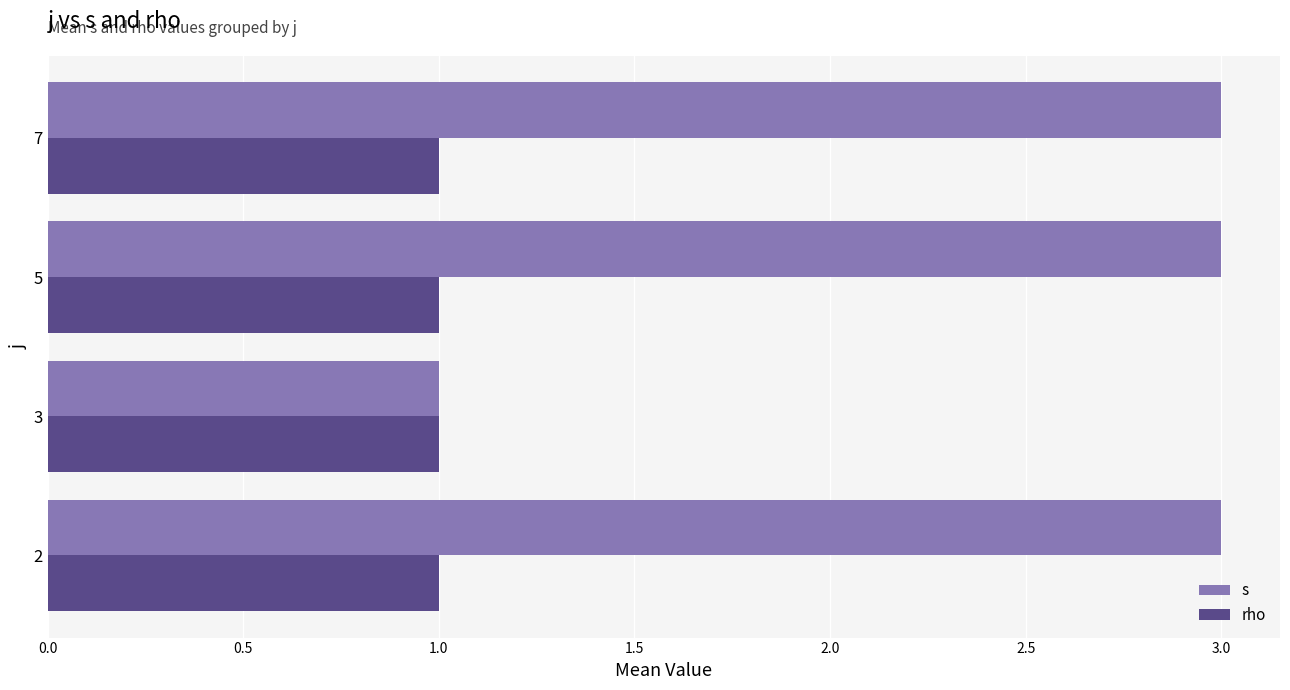

The value of rho at 7 is 2. True or false?

False